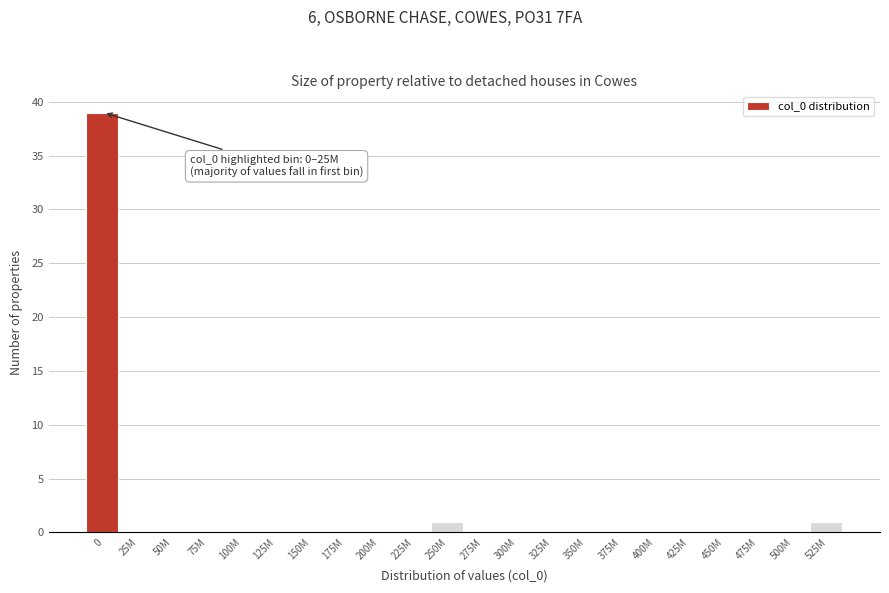

Reading left to right, transcribe all the data shown in this chart.

0=39	25M=0	50M=0	75M=0	100M=0	125M=0	150M=0	175M=0	200M=0	225M=0	250M=1	275M=0	300M=0	325M=0	350M=0	375M=0	400M=0	425M=0	450M=0	475M=0	500M=0	525M=1